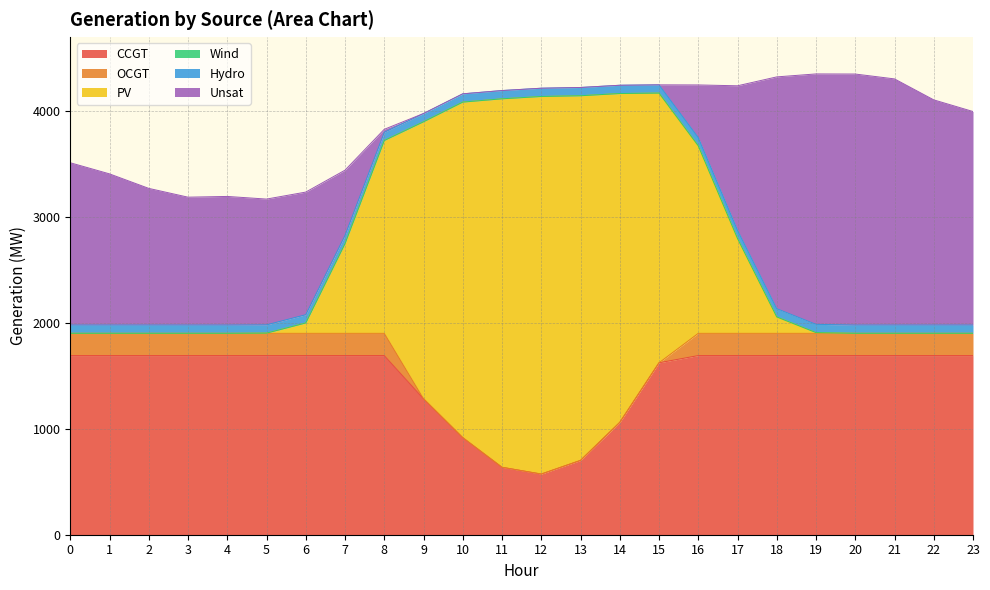

Reading left to right, extract all data points from this chart.

CCGT: 1692	1692	1692	1692	1692	1692	1692	1692	1692	1284	917	637	573	702	1061	1624	1692	1692	1692	1692	1692	1692	1692	1692
OCGT: 210	210	210	210	210	210	210	210	210	0	0	0	0	0	0	0	210	210	210	210	210	210	210	210
PV: 0	0	0	0	0	2	98	847	1821	2616	3169	3480	3566	3444	3106	2547	1771	896	155	7	0	0	0	0
Wind: 0	0	0	0	0	0	0	0	0	0	0	0	0	0	0	0	0	0	0	0	0	0	0	0
Hydro: 78	78	78	78	78	78	78	78	78	78	78	78	78	78	78	78	78	78	78	78	78	78	78	78
Unsat: 1533	1428	1291	1208	1215	1188	1158	616	28	0	0	0	0	0	0	0	497	1364	2189	2365	2371	2325	2127	2017